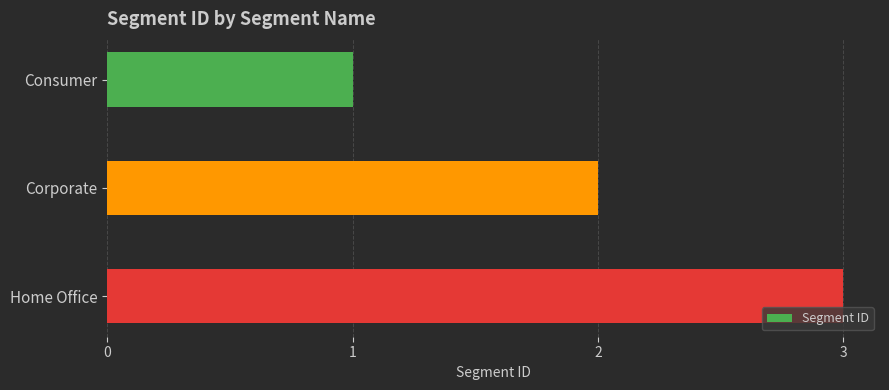

At which category does the chart reach its peak across all series?

Home Office